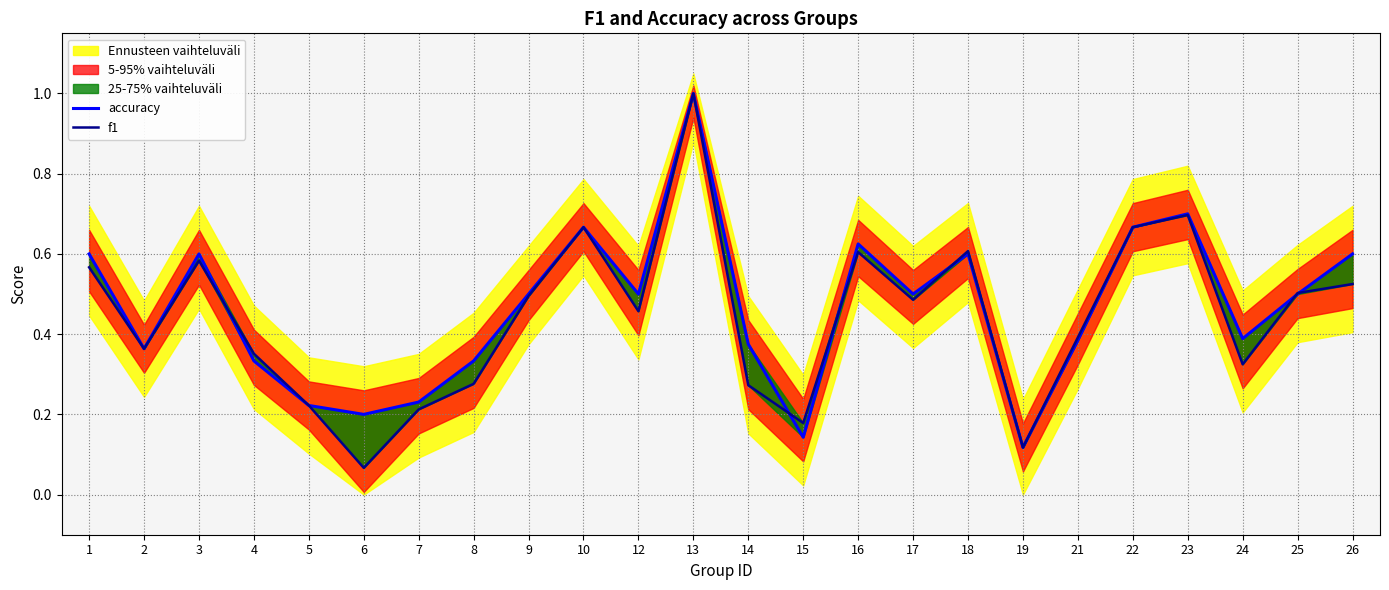

What is the sum of all f1 values?

10.6